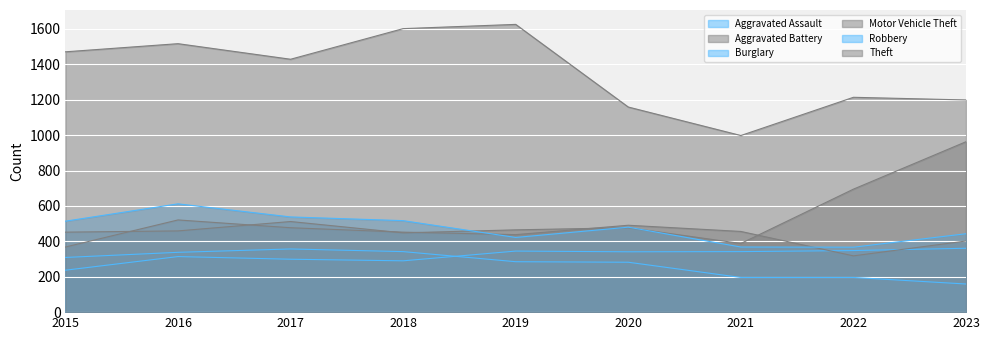

At how many categories does at least one series exceed 296?

9